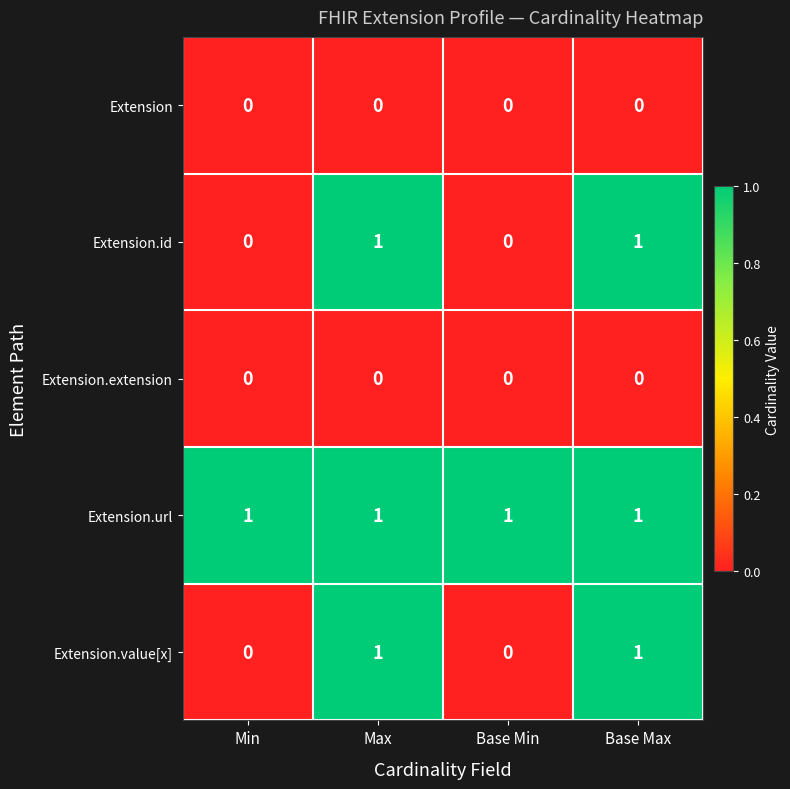

Which series has the largest total across all categories?

Extension.url